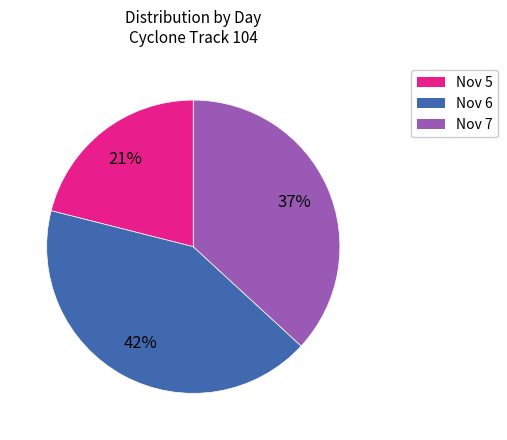

Is there any slice that represents more than half of the pie?

No